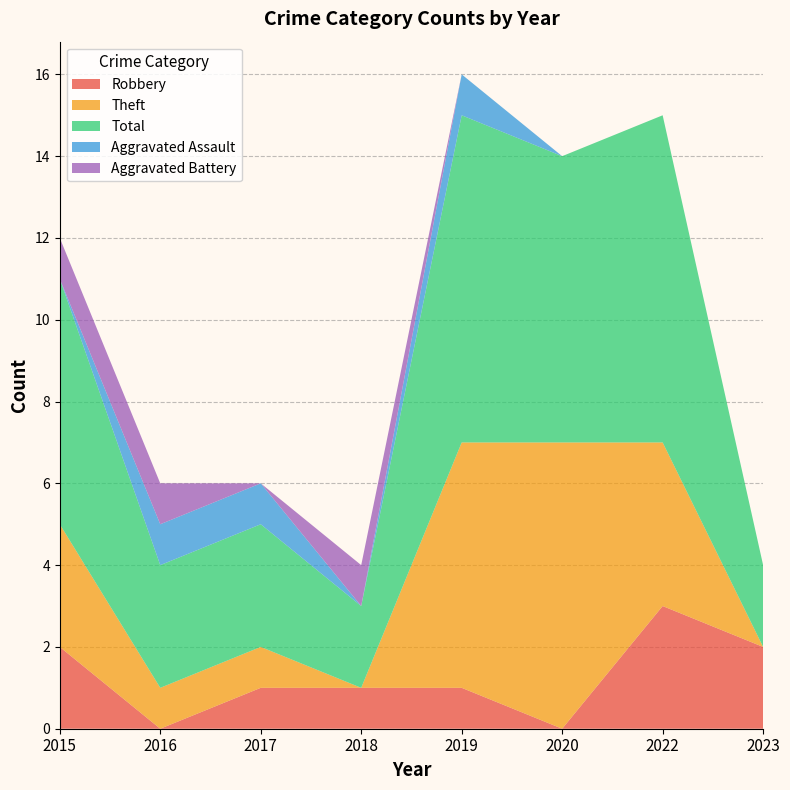

Reading right to left, extract all data points from this chart.

Robbery: 2023=2	2022=3	2020=0	2019=1	2018=1	2017=1	2016=0	2015=2
Theft: 2023=0	2022=4	2020=7	2019=6	2018=0	2017=1	2016=1	2015=3
Total: 2023=2	2022=8	2020=7	2019=8	2018=2	2017=3	2016=3	2015=6
Aggravated Assault: 2023=0	2022=0	2020=0	2019=1	2018=0	2017=1	2016=1	2015=0
Aggravated Battery: 2023=0	2022=0	2020=0	2019=0	2018=1	2017=0	2016=1	2015=1